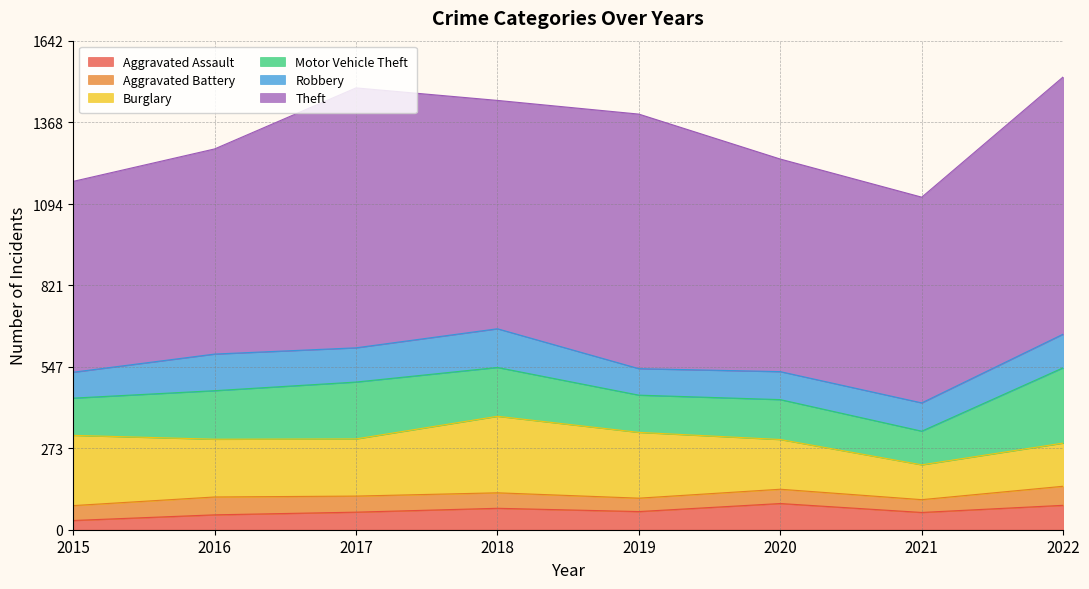

What is the sum of the Aggravated Assault values at 2019 and 2018?

133